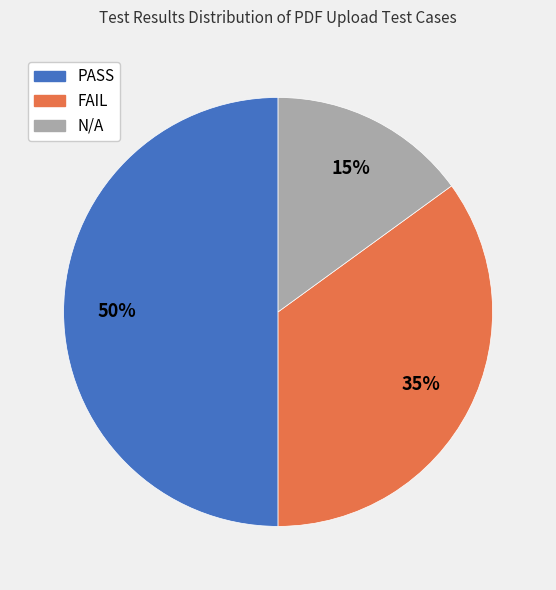

Count the number of slices in the pie.

3